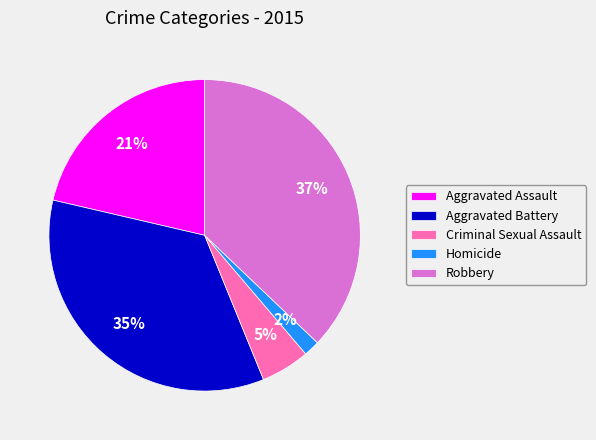

Is it true that Aggravated Battery is 48% of the pie?

False